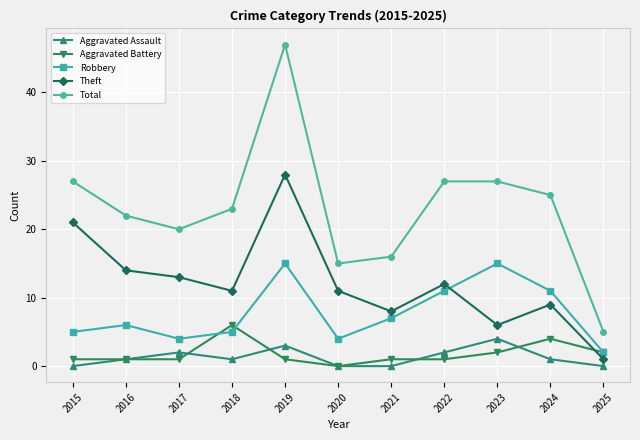

True or false: Aggravated Assault and Theft intersect in this chart.

False